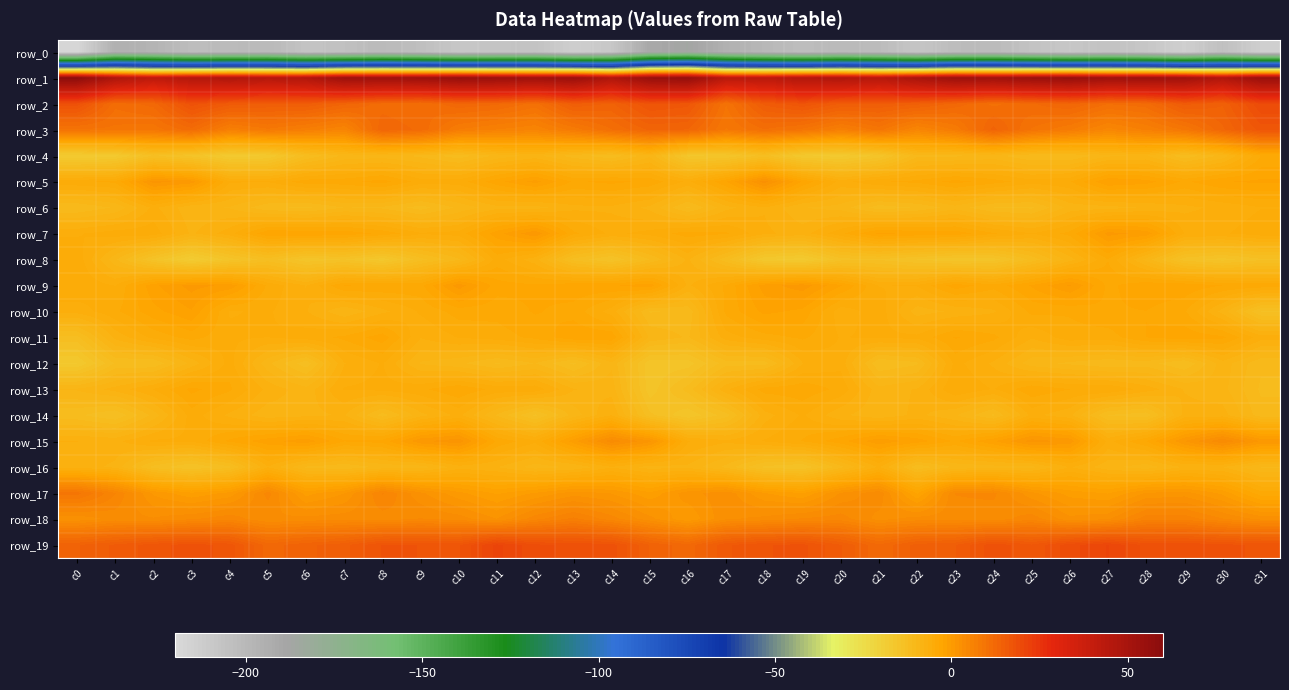

What is the difference between the second highest and minimum values in the row_8 series?

13.1